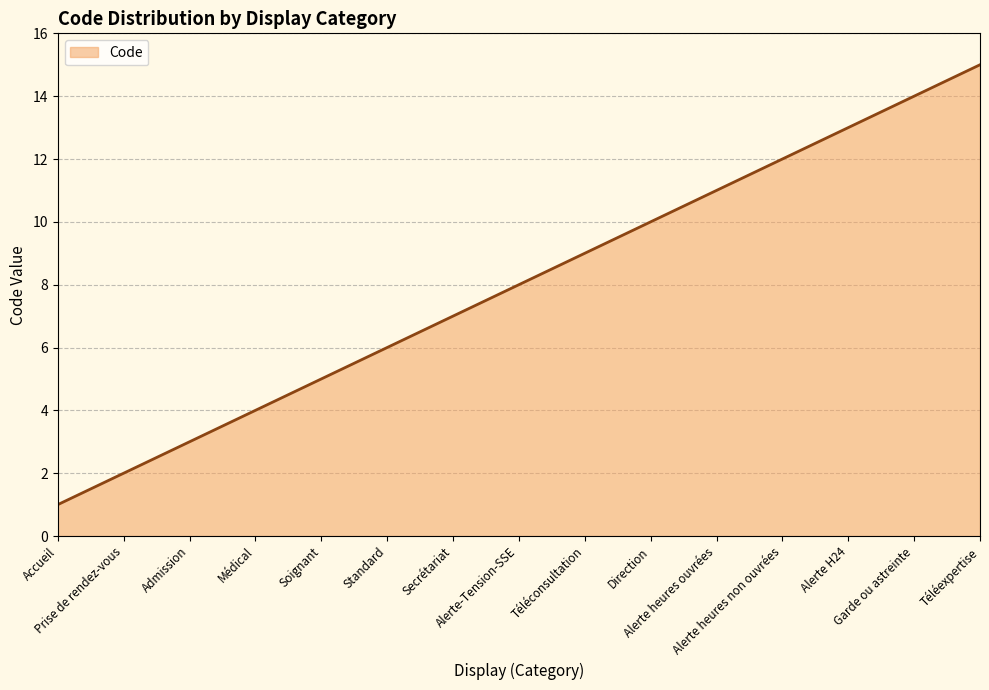

What is the maximum value shown in the chart?

15